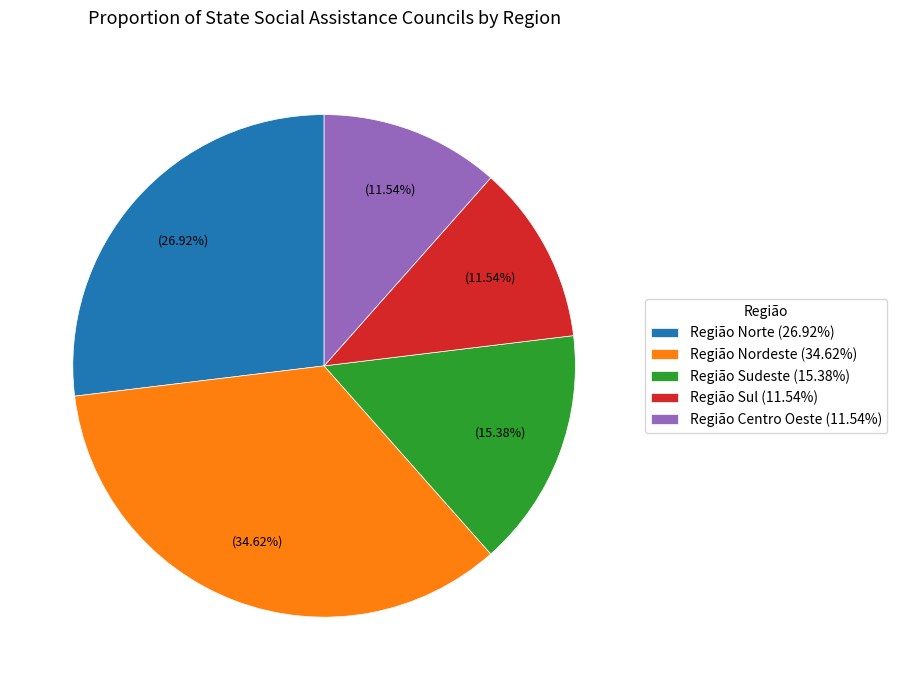

Does Região Norte account for over 50% of the chart?

No